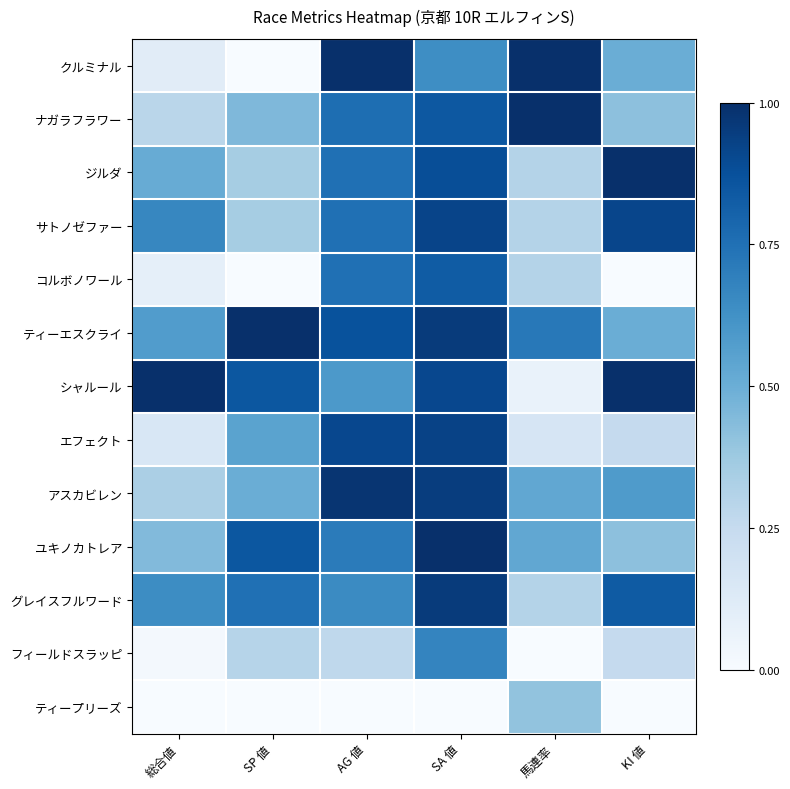

At how many categories does at least one series exceed 0?

6